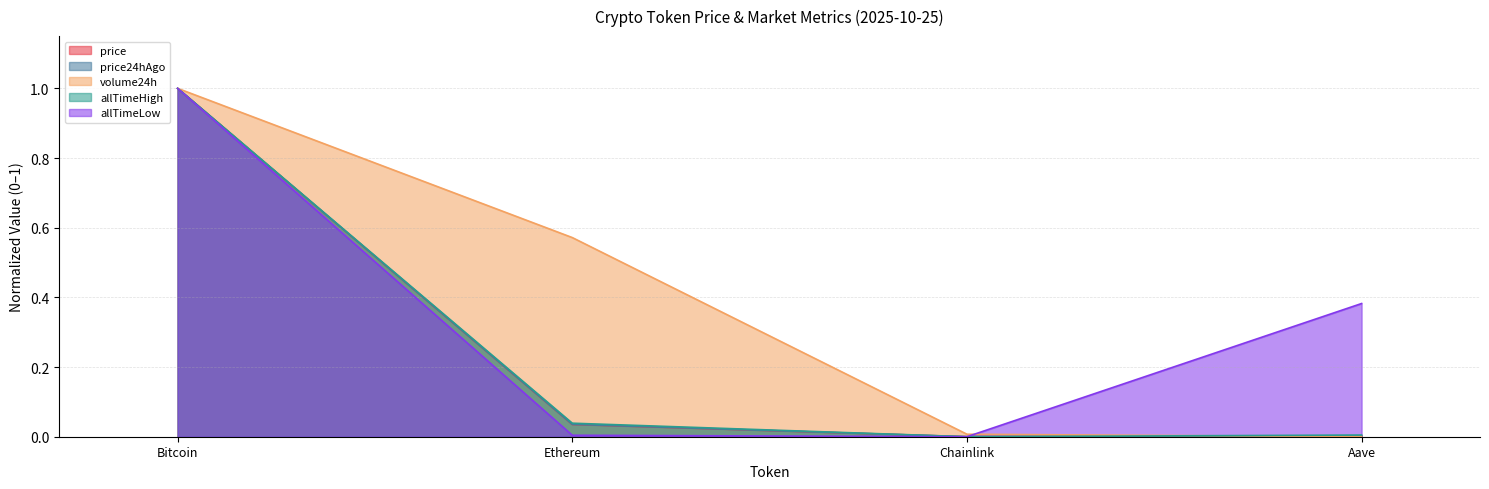

Which series has the widest spread of values?

price